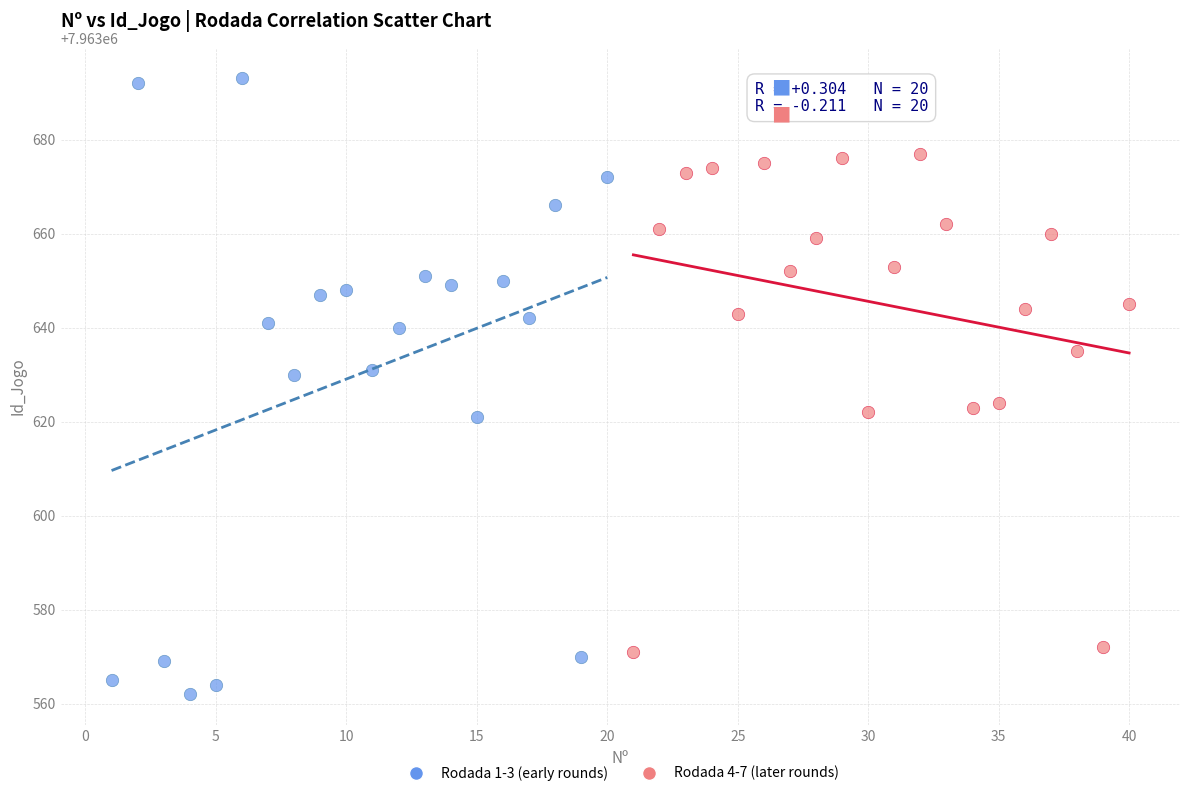

Which series has the largest Y range (max minus min)?

Rodada 1-3 (early rounds)